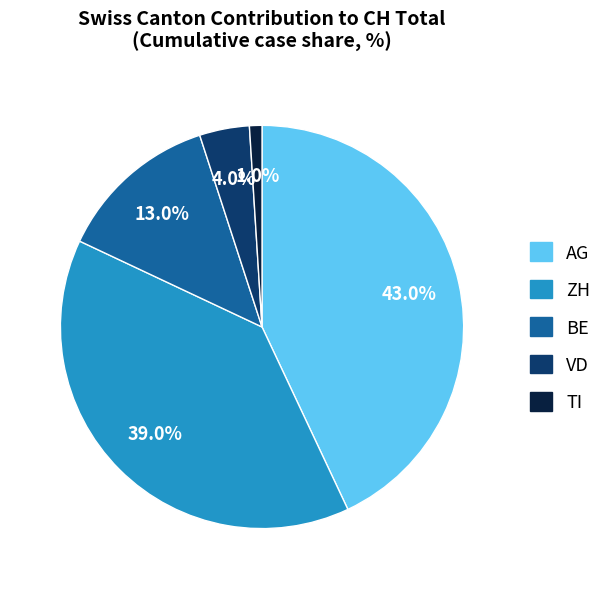

Count the number of slices in the pie.

5